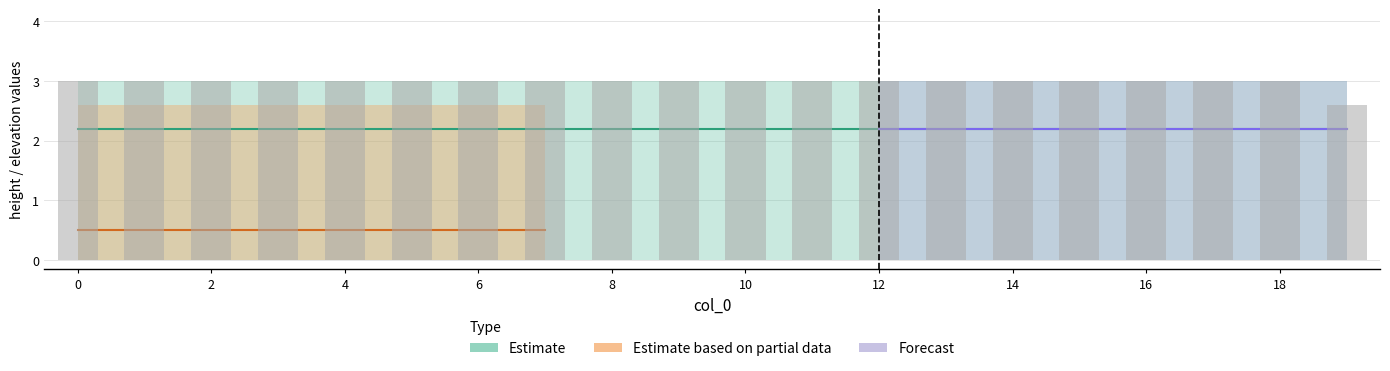

What is the smallest value displayed?

2.6